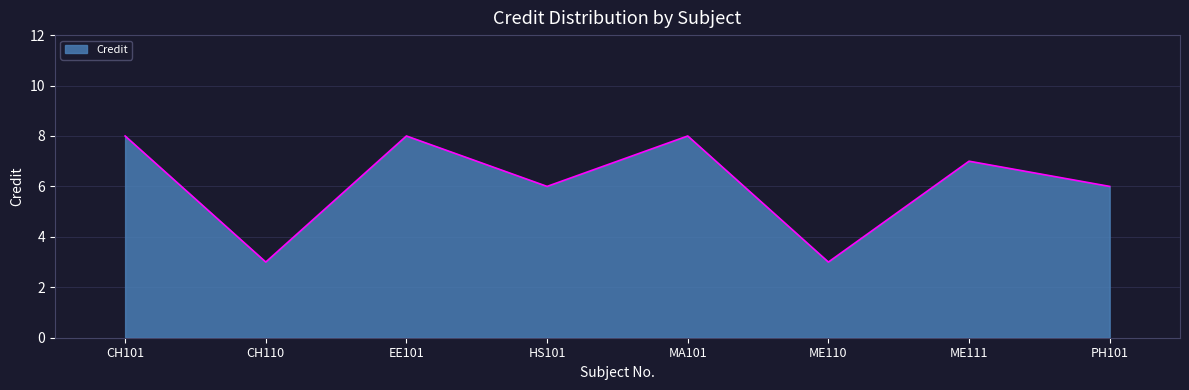

Reading right to left, what are all the values shown in this chart?

6	7	3	8	6	8	3	8